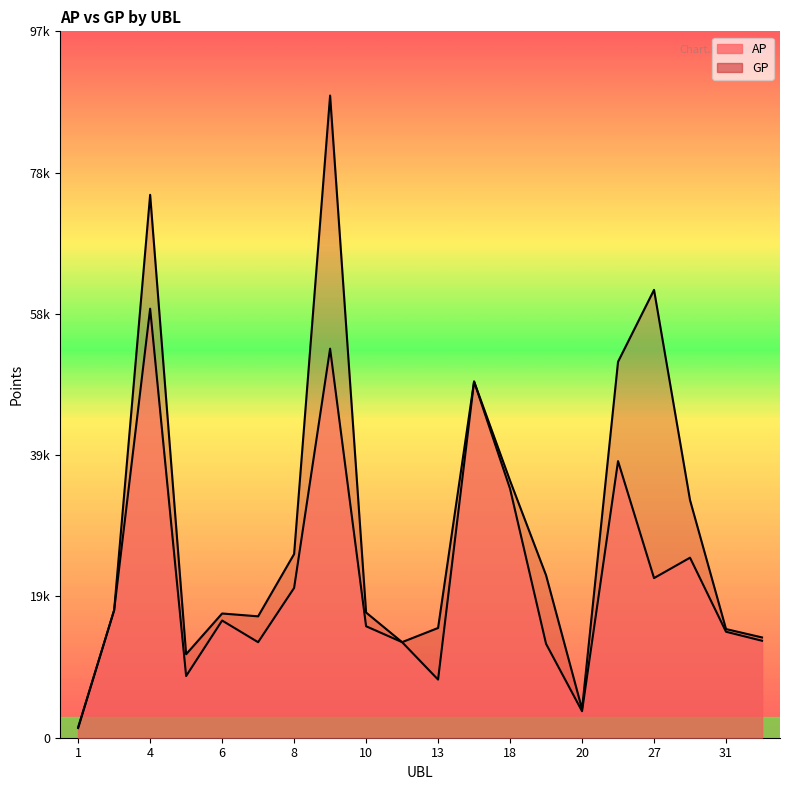

Between 3 and 5, which series saw the biggest shift?

AP